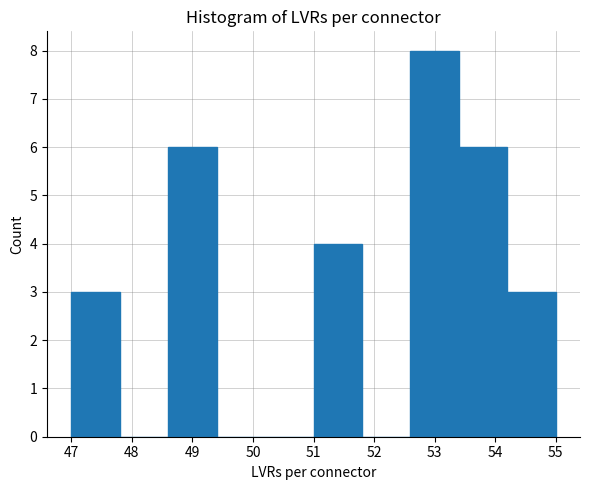

How tall is the bar that spans 53.4 to 54.2 on the x-axis? The values are not printed on the chart, so give them approximately, as read against the axis.

6